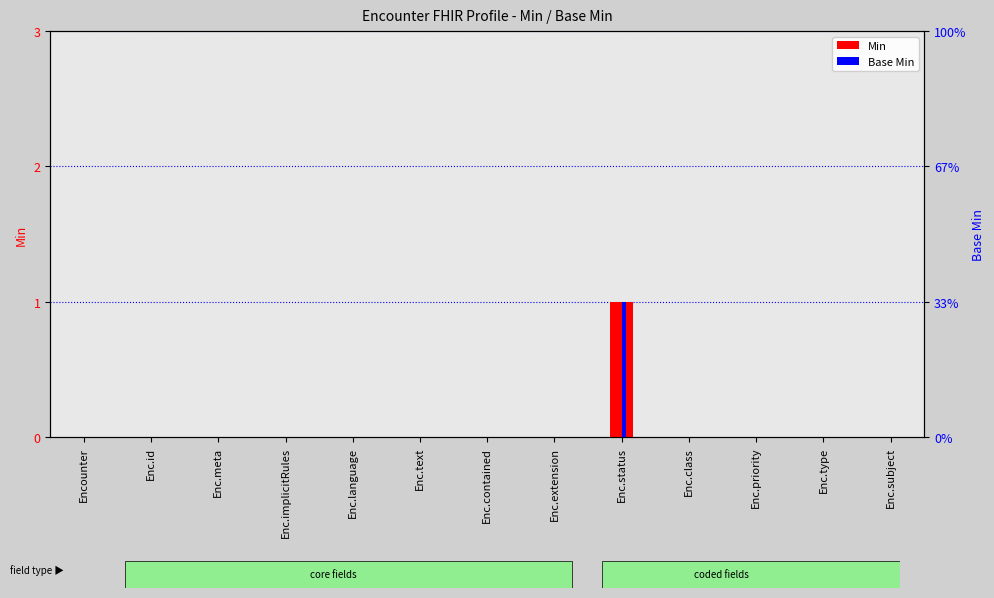

Is it true that Base Min equals 0 at Enc.priority?

False